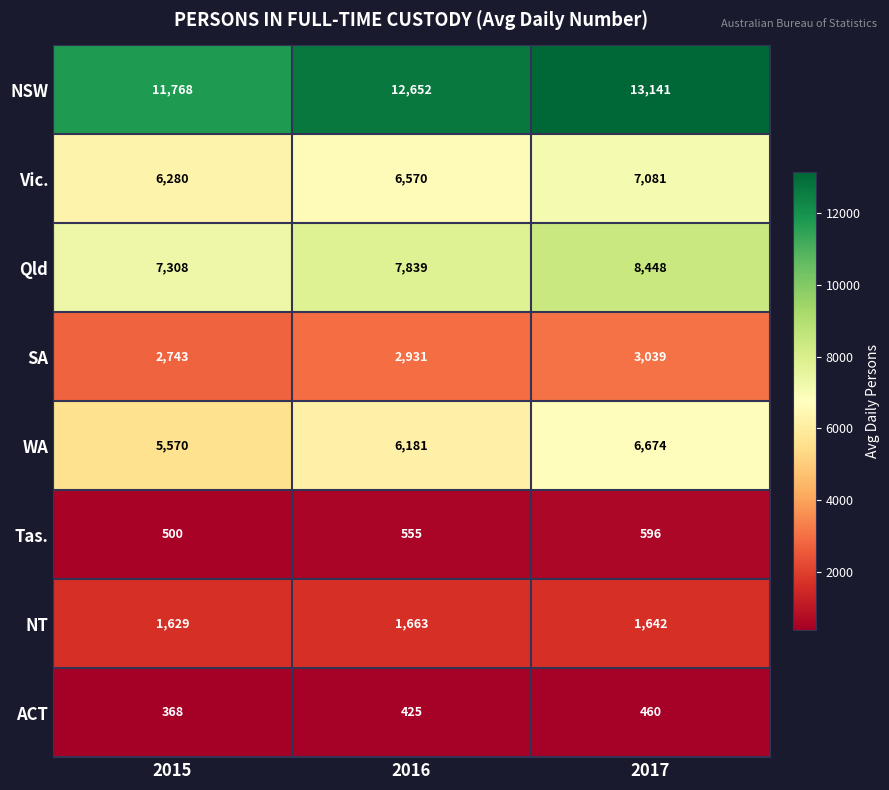

Count the number of categories in the chart.

3